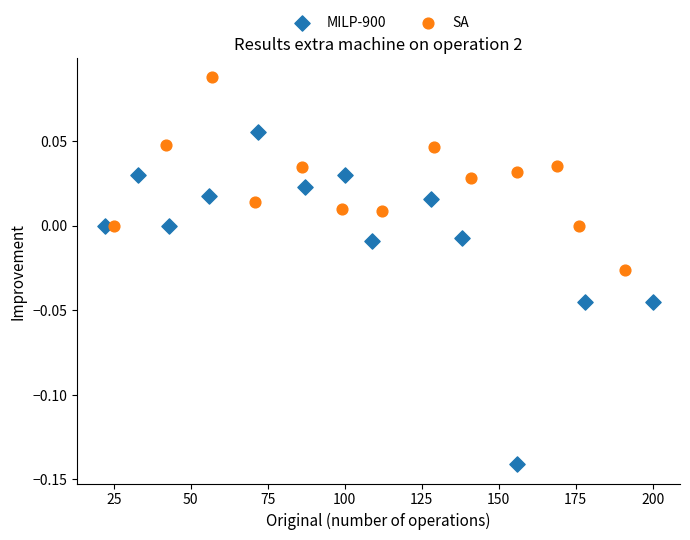

Which series reaches the maximum Y coordinate?

SA